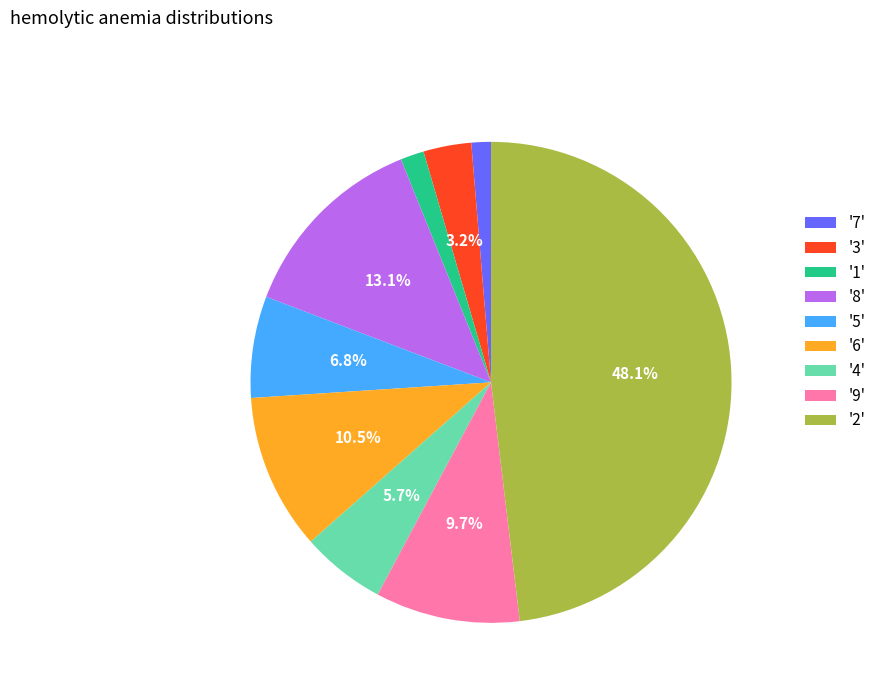

Does '5' account for over 50% of the chart?

No